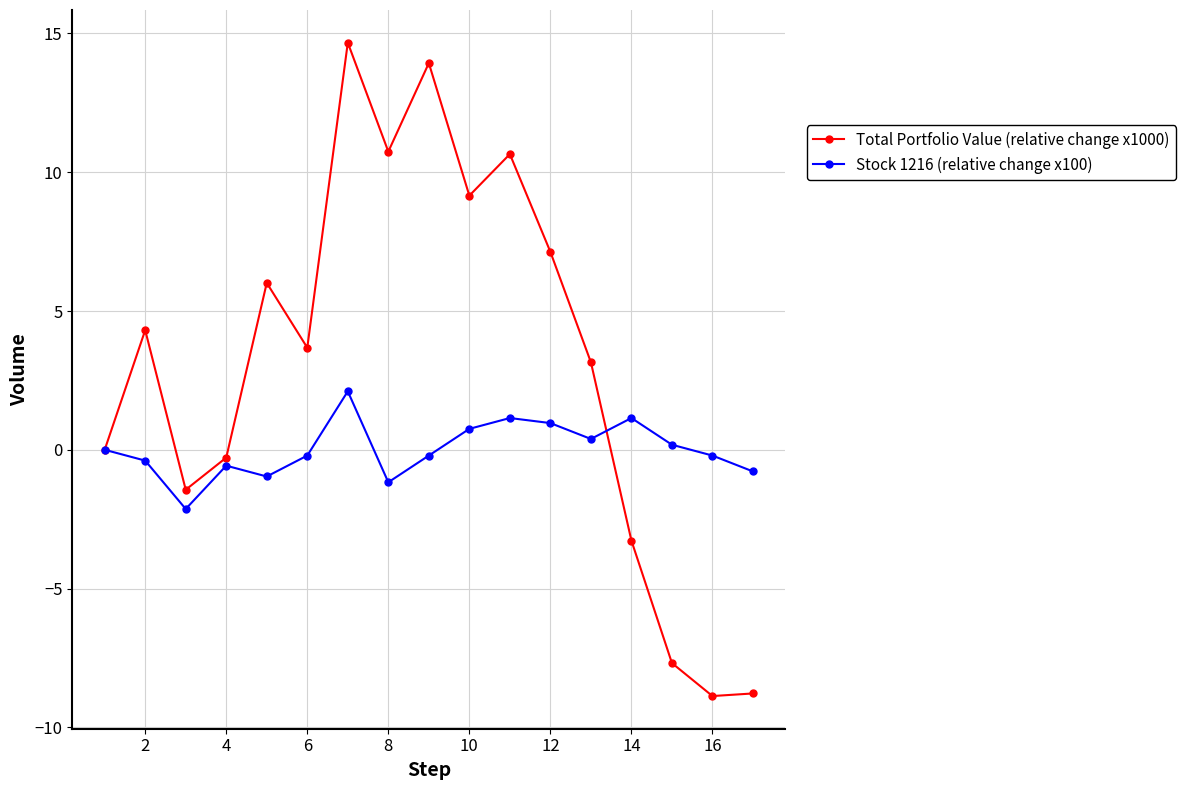

Rank the series by their average value, from highest to lowest.

Total Portfolio Value (relative change x1000), Stock 1216 (relative change x100)